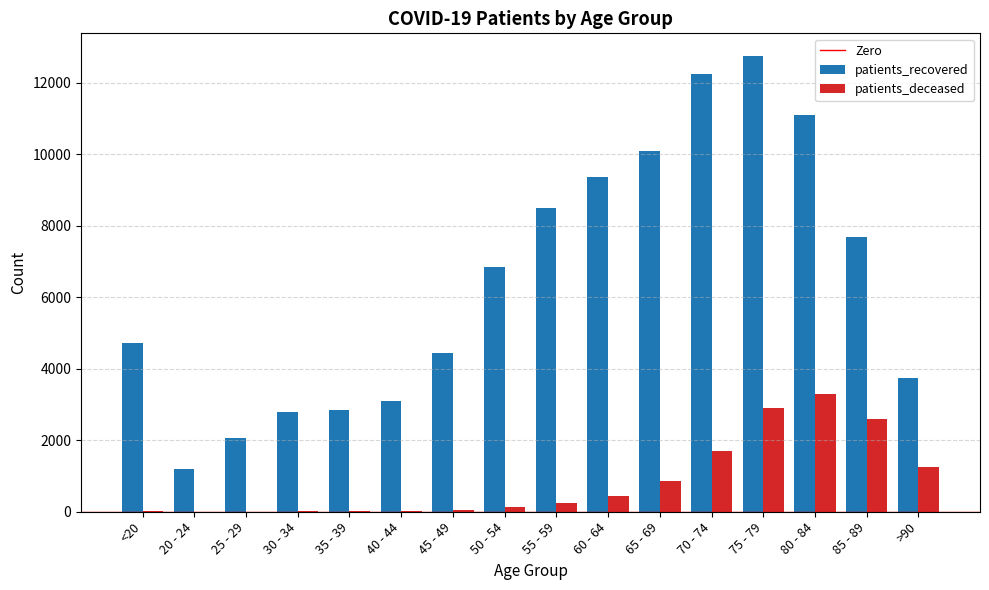

What is the sum of the patients_recovered values at 55 - 59 and >90?

12226